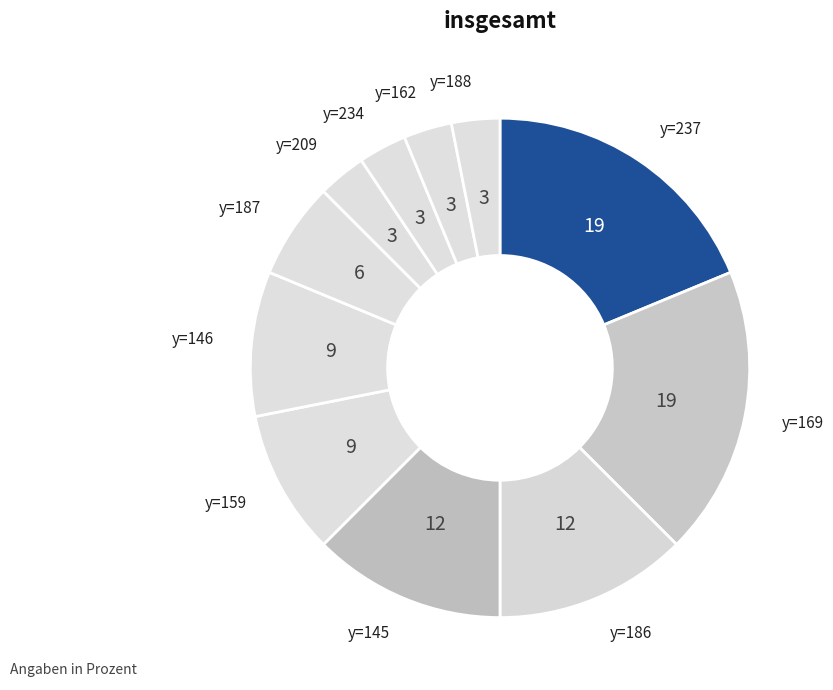

Is there any slice that represents more than half of the pie?

No